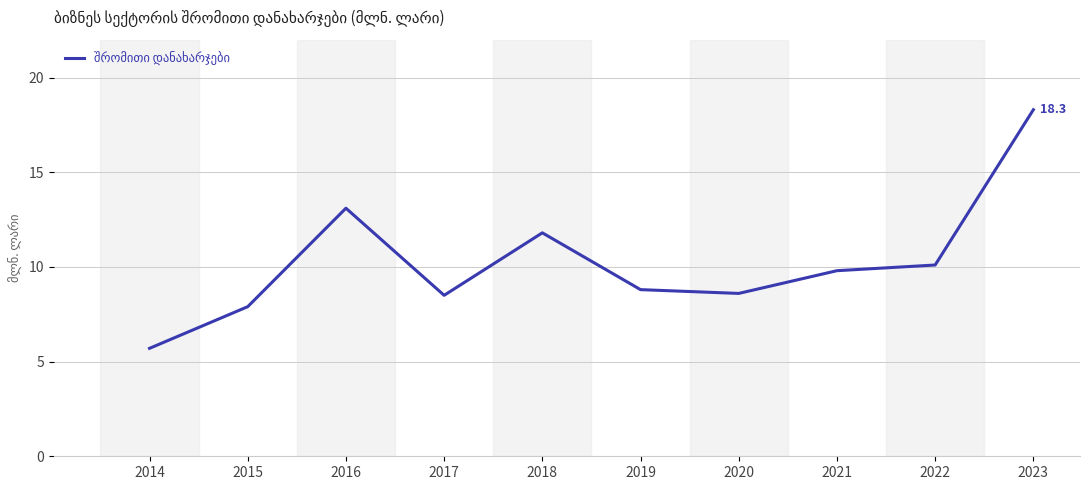

At which category does the data reach its first local peak?

2016